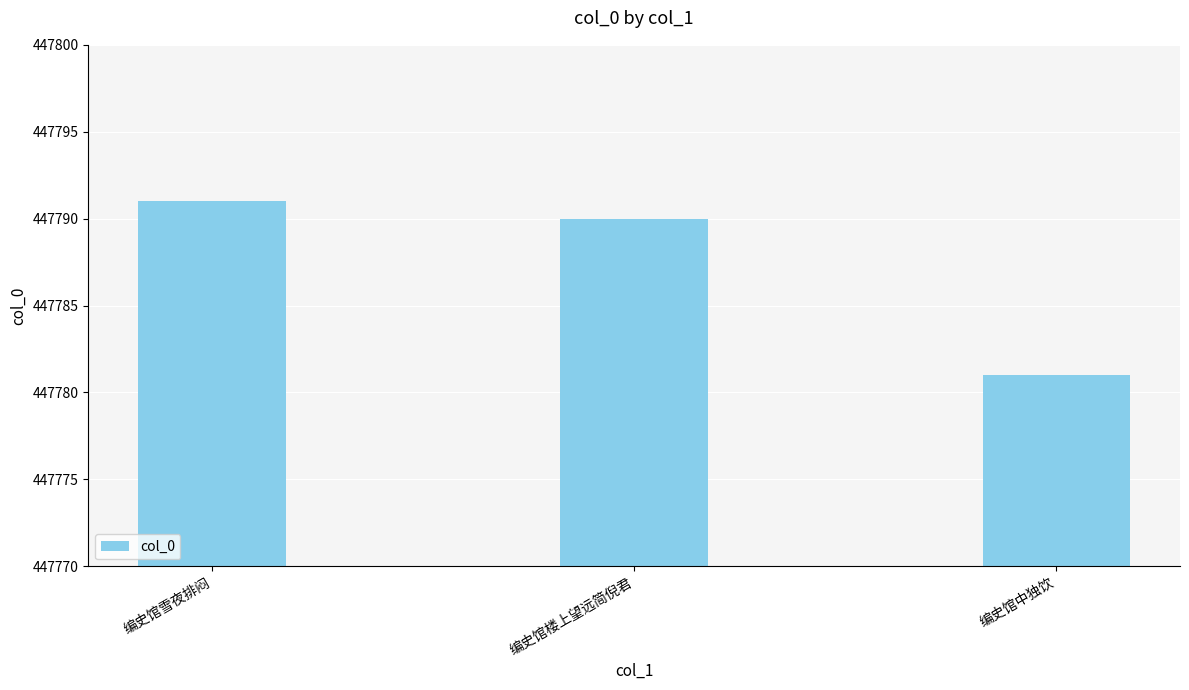

What is the difference between the values at 编史馆中独饮 and 编史馆雪夜排闷?

10